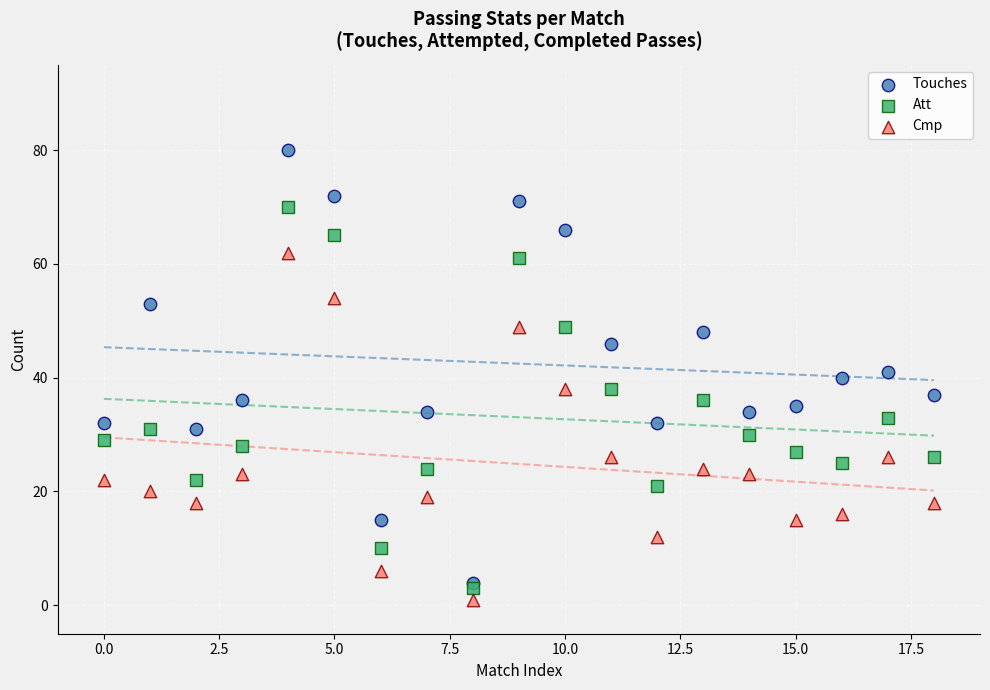

Which series reaches the maximum Y coordinate?

Touches